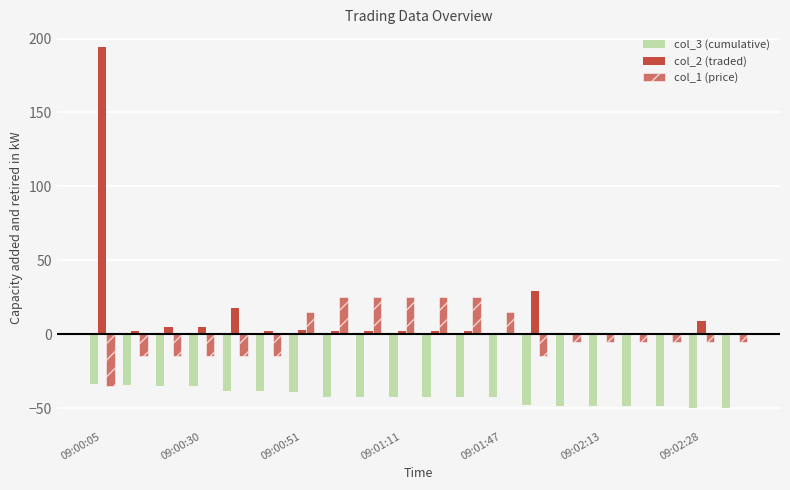

How many categories are shown in the chart?

20